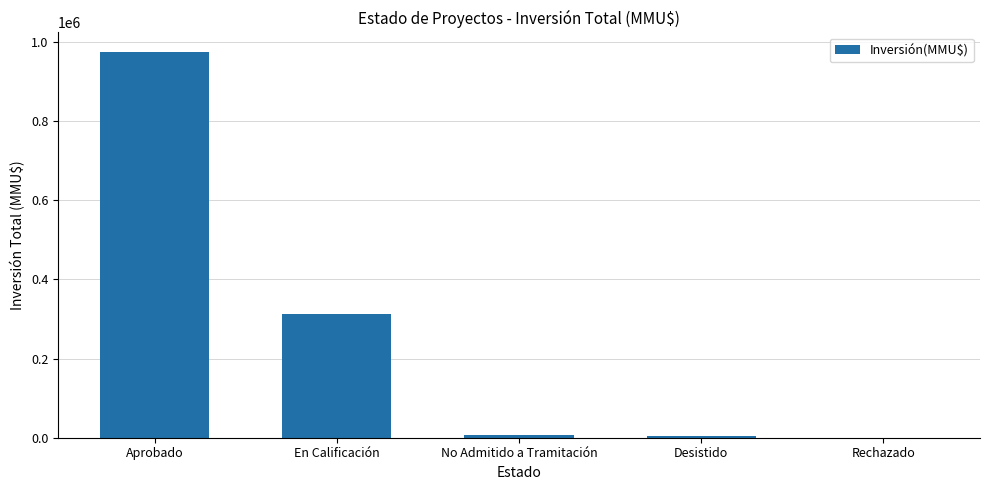

Is it true that the value at Aprobado is 1621503?

False